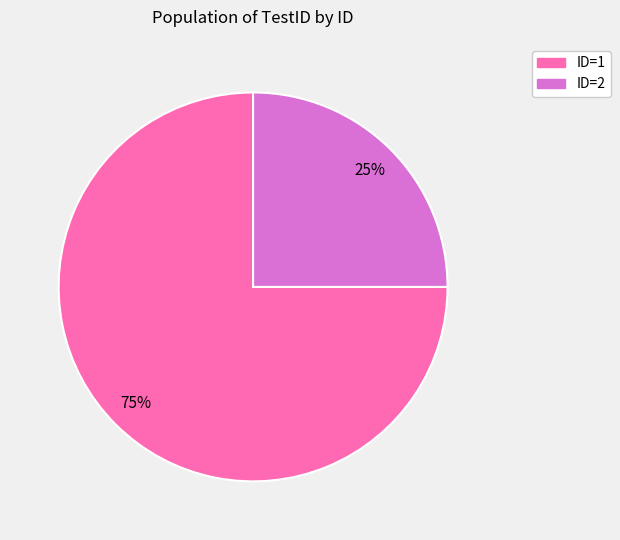

Which category has the biggest portion of the pie?

ID=1